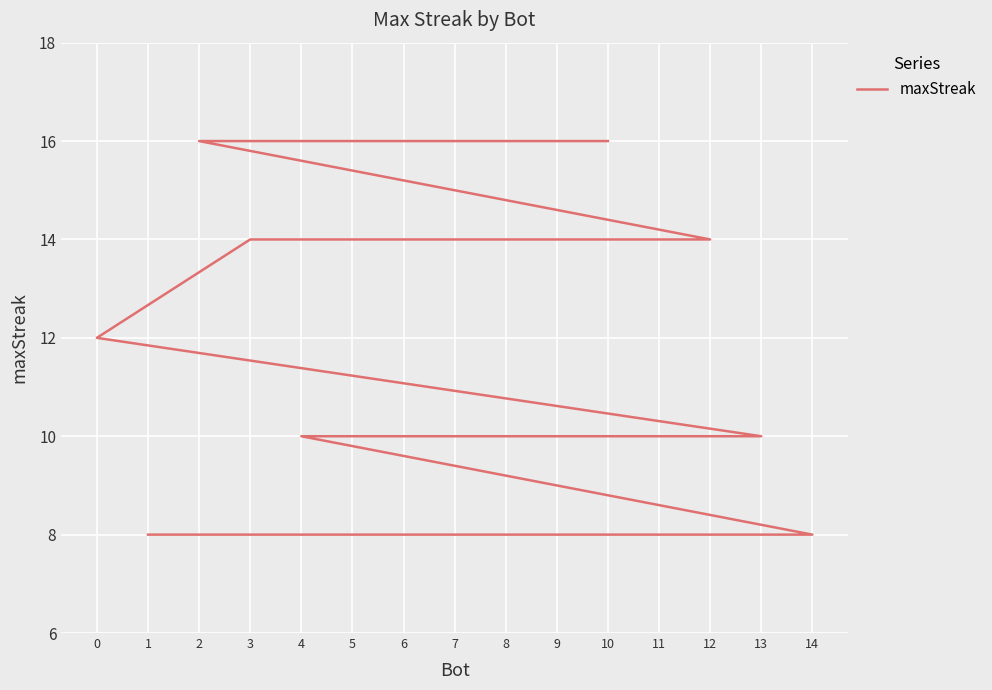

What is the maximum value shown in the chart?

16